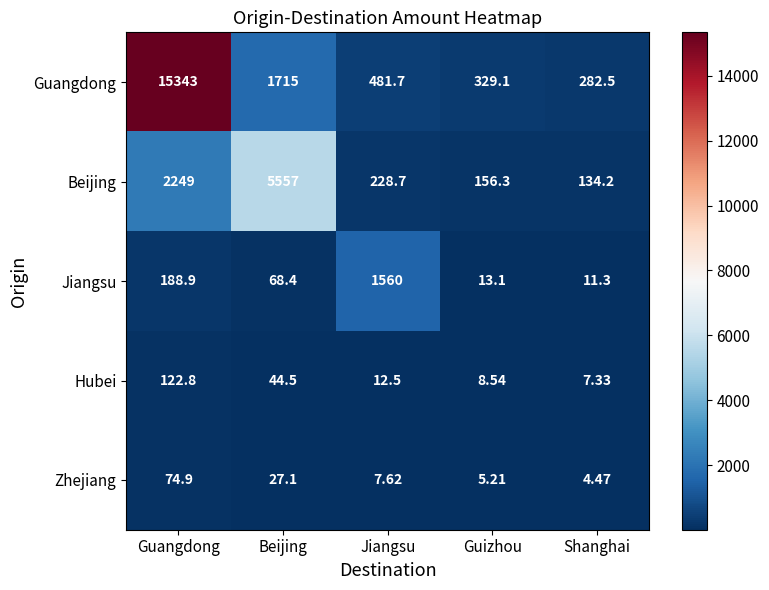

At Jiangsu, list the series in order from smallest to largest.

Zhejiang, Hubei, Beijing, Guangdong, Jiangsu